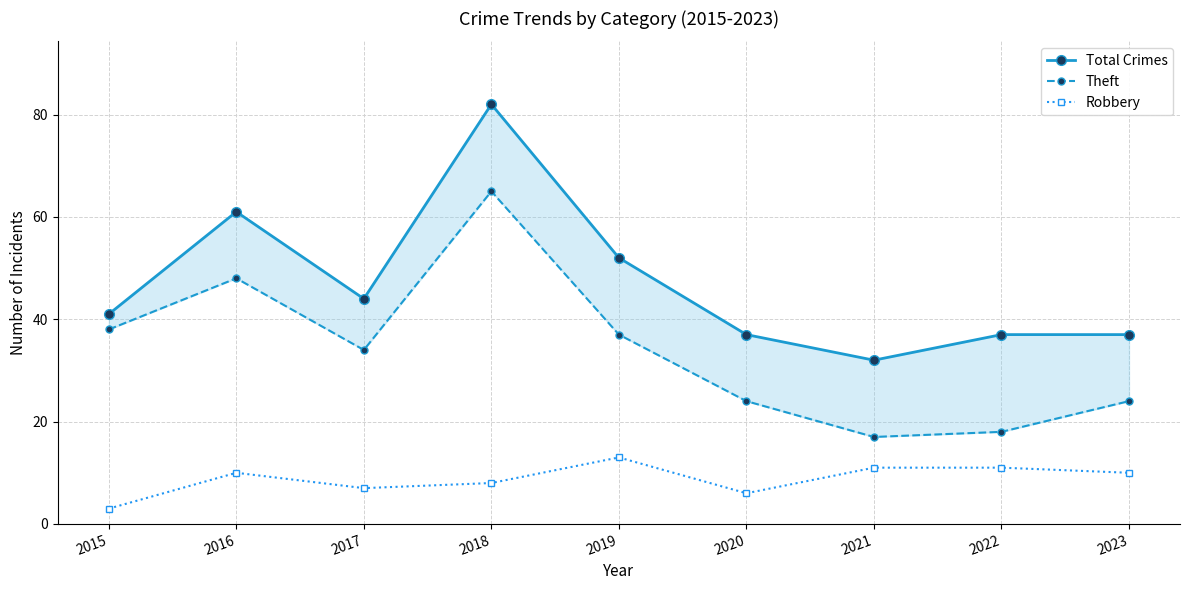

What is the average value of the Robbery series?

9